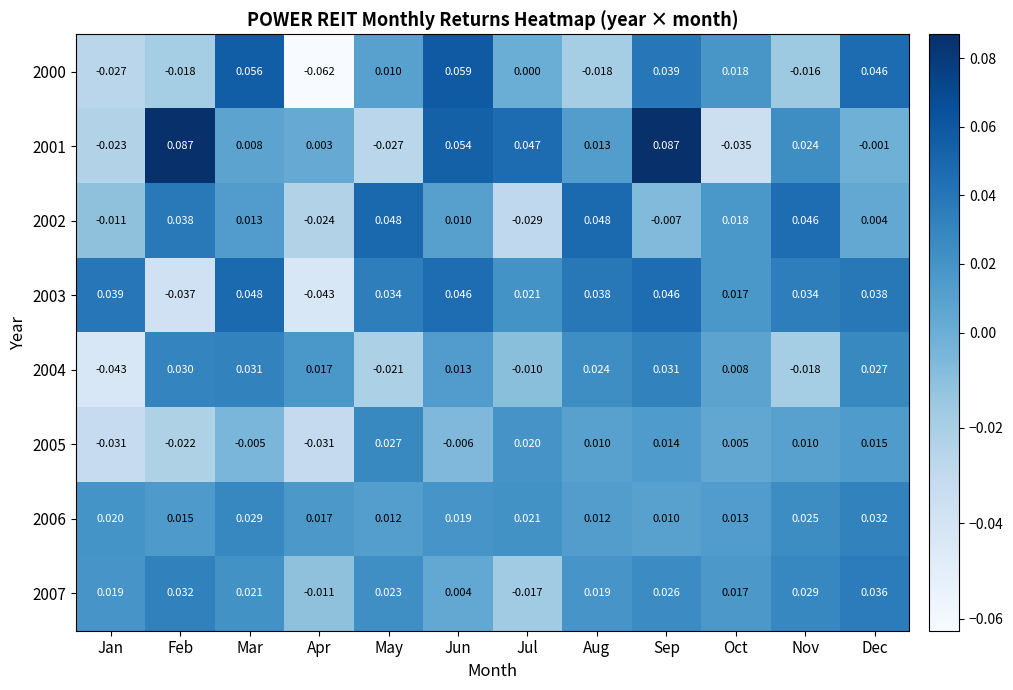

At which category is the sum across all series the highest?

Sep